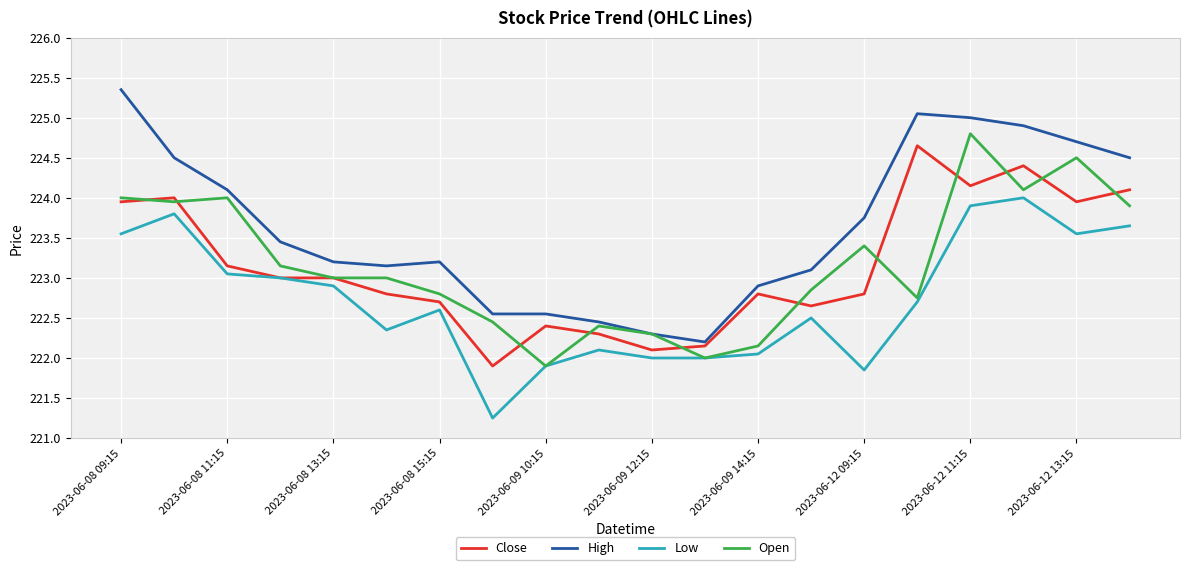

How many lines are shown in the chart?

4